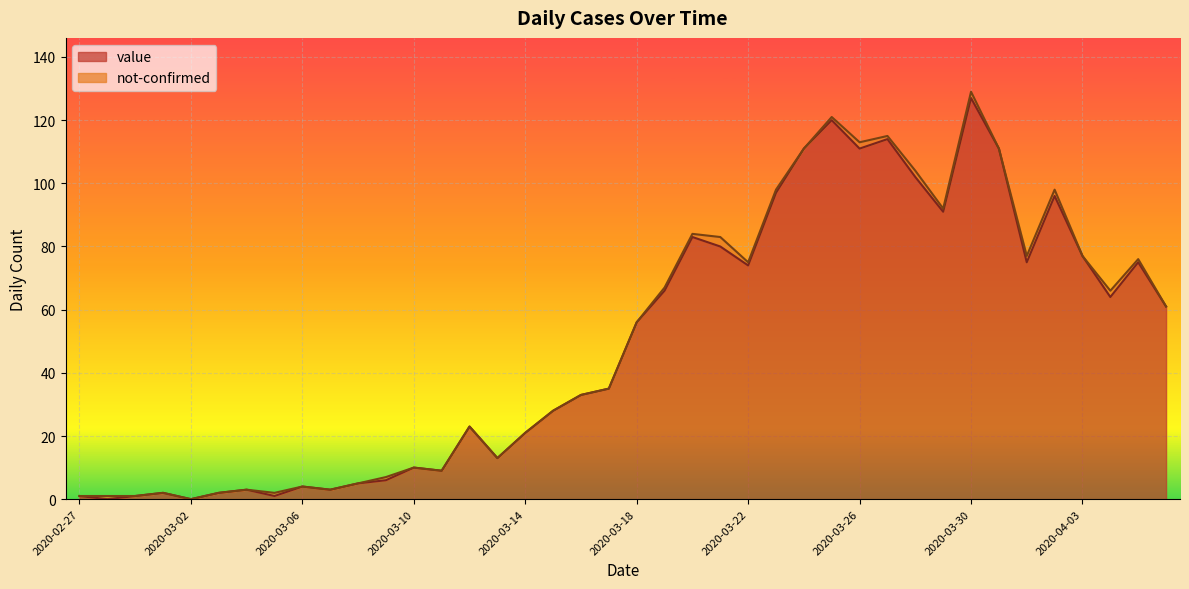

Rank the categories by value from lowest to highest.

2020-02-28, 2020-03-02, 2020-02-27, 2020-02-29, 2020-03-05, 2020-03-01, 2020-03-03, 2020-03-04, 2020-03-07, 2020-03-06, 2020-03-08, 2020-03-09, 2020-03-11, 2020-03-10, 2020-03-13, 2020-03-14, 2020-03-12, 2020-03-15, 2020-03-16, 2020-03-17, 2020-03-18, 2020-04-06, 2020-04-04, 2020-03-19, 2020-03-22, 2020-04-01, 2020-04-05, 2020-04-03, 2020-03-21, 2020-03-20, 2020-03-29, 2020-04-02, 2020-03-23, 2020-03-28, 2020-03-24, 2020-03-26, 2020-03-31, 2020-03-27, 2020-03-25, 2020-03-30